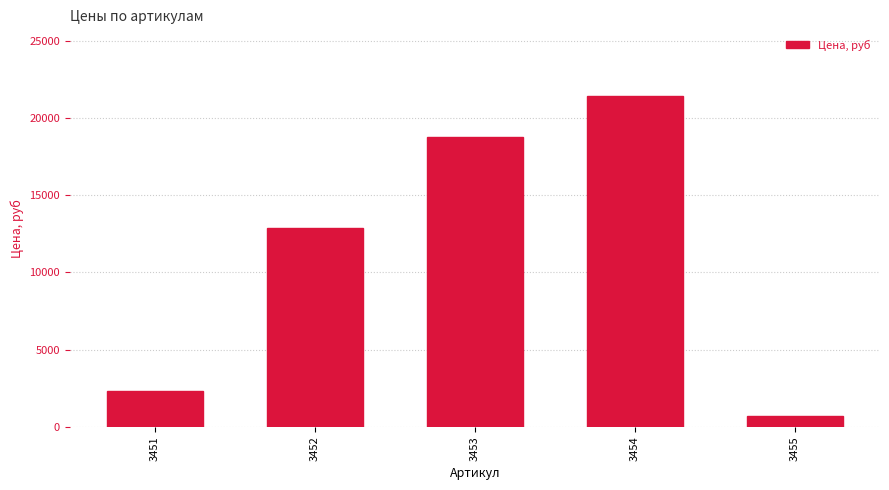

How many bars are there in total?

5